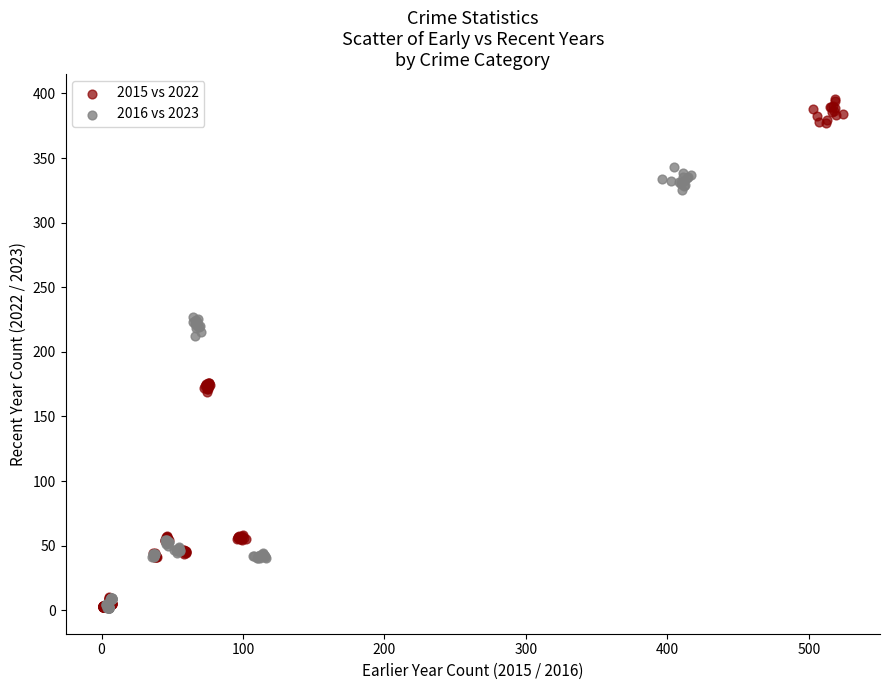

Which series has the largest Y range (max minus min)?

2015 vs 2022